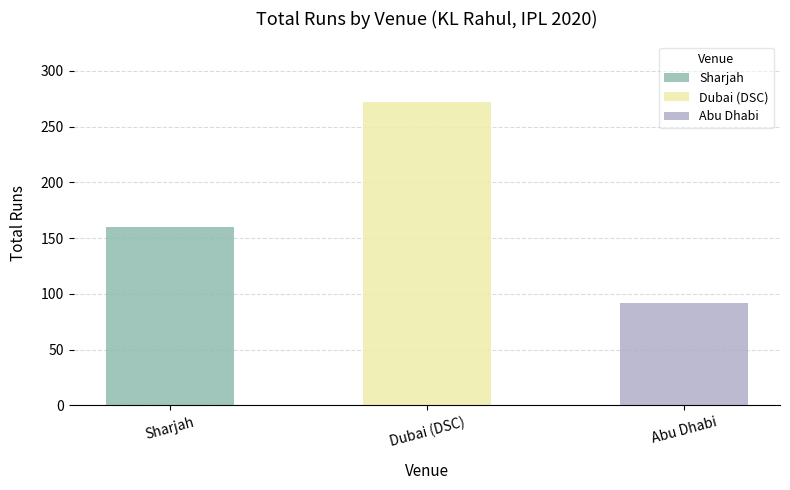

Is it true that the value at Dubai (DSC) is 12?

False